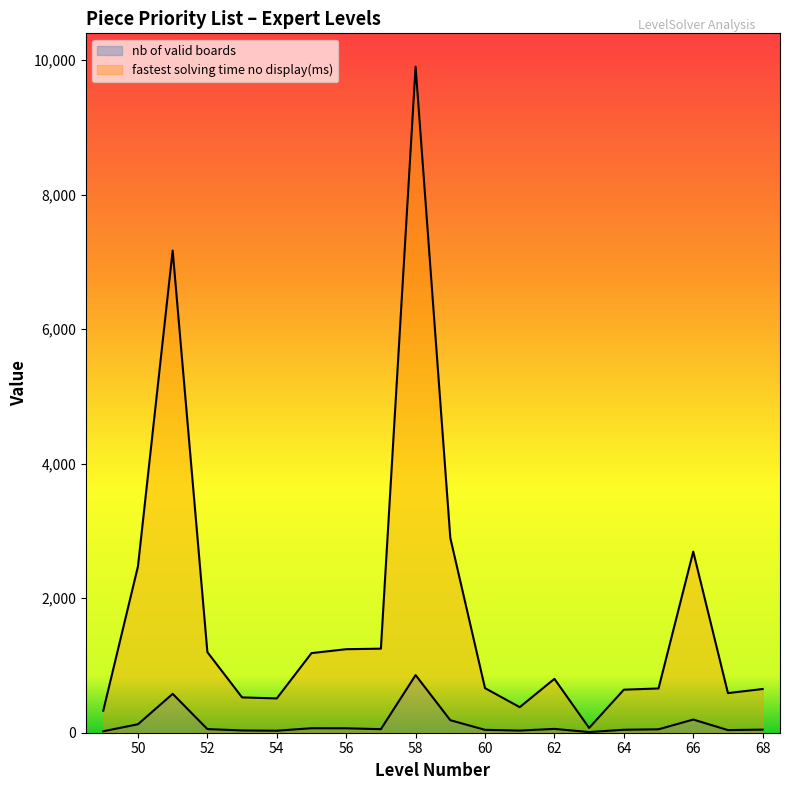

Does the chart display data point markers on the line(s)?

No